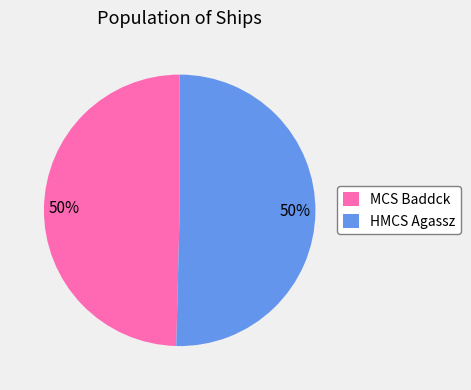

To the nearest percent, what portion does HMCS Agassz represent?

50%